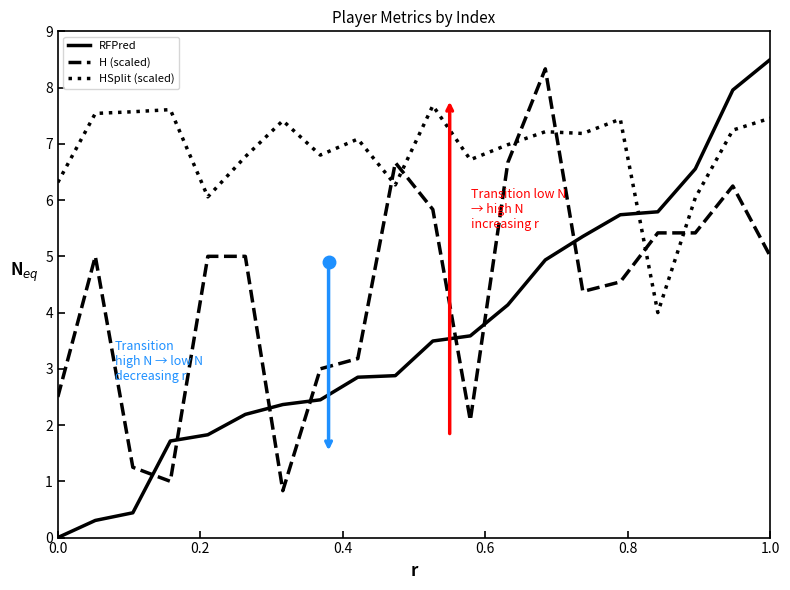

Which series has the largest range (max minus min)?

RFPred